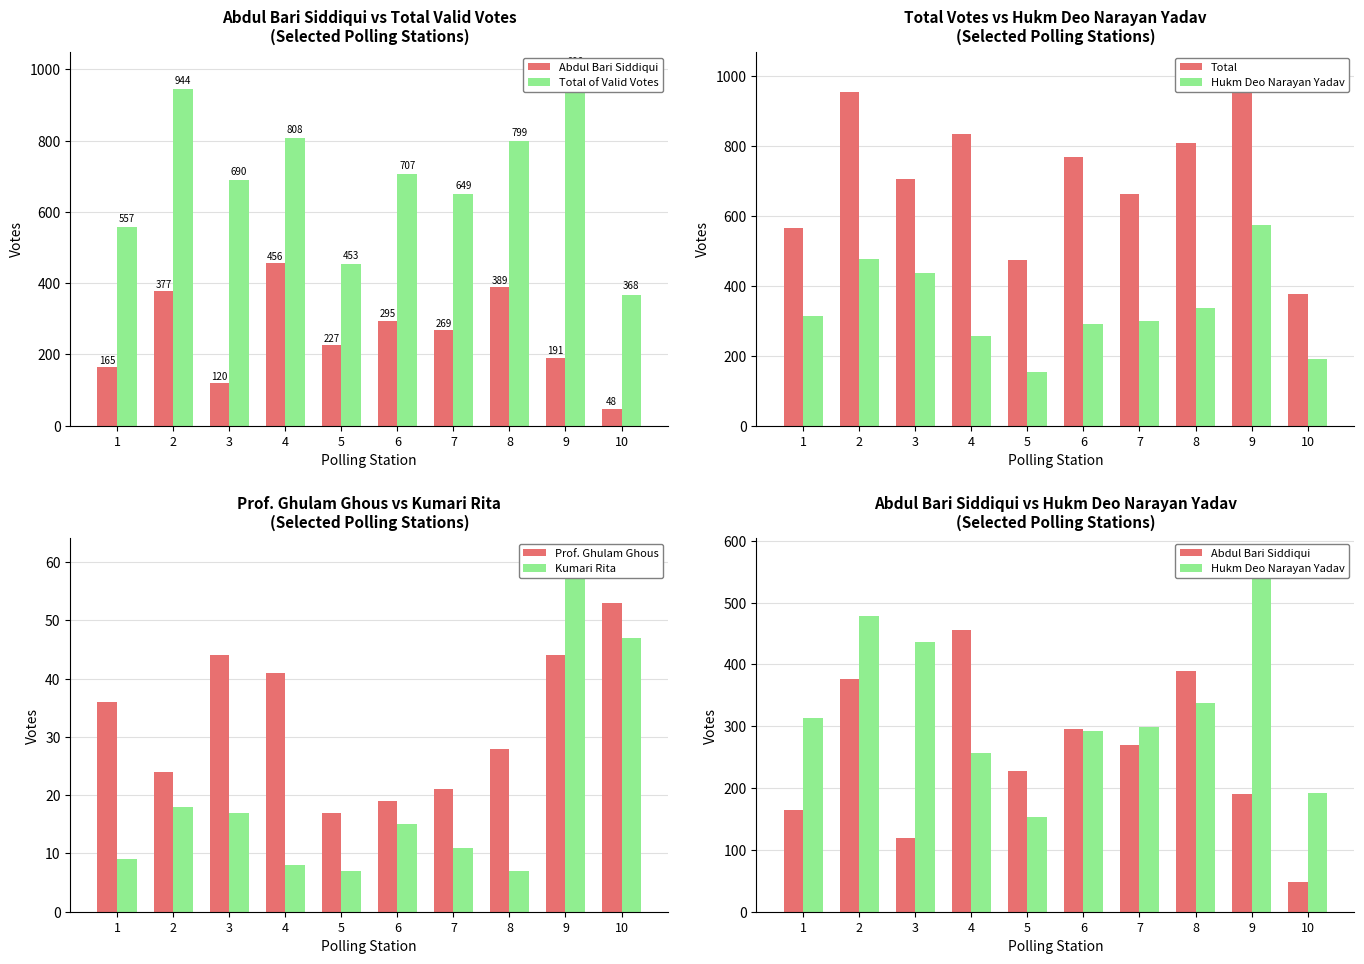

True or false: Total has a value of 207 at 4.

False